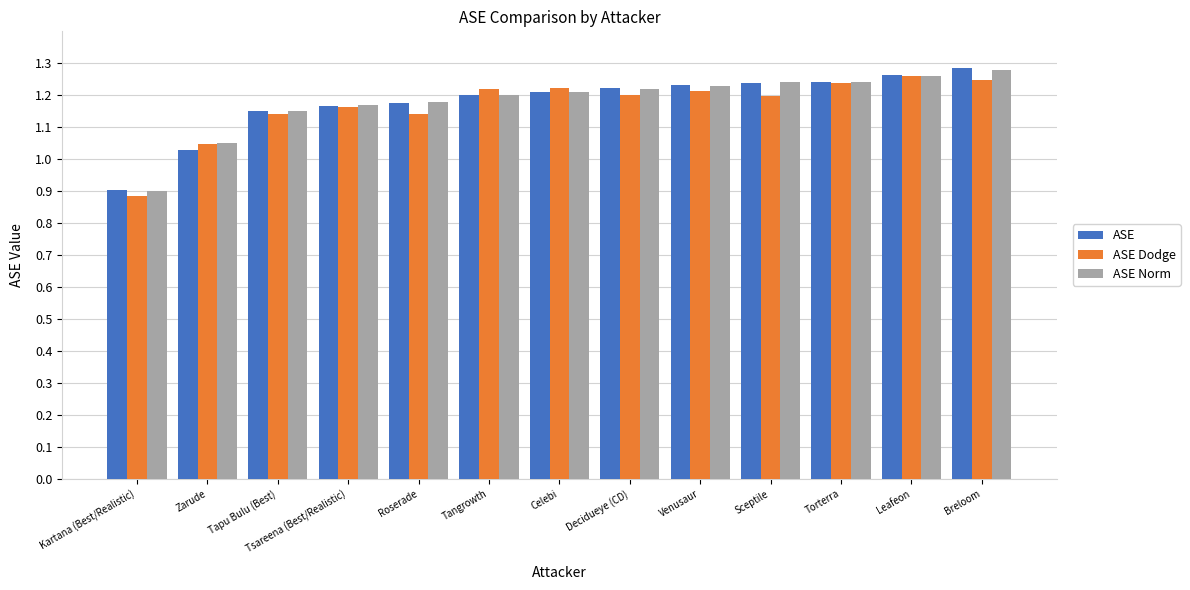

What is the label of the 7th bar from the left?

Celebi